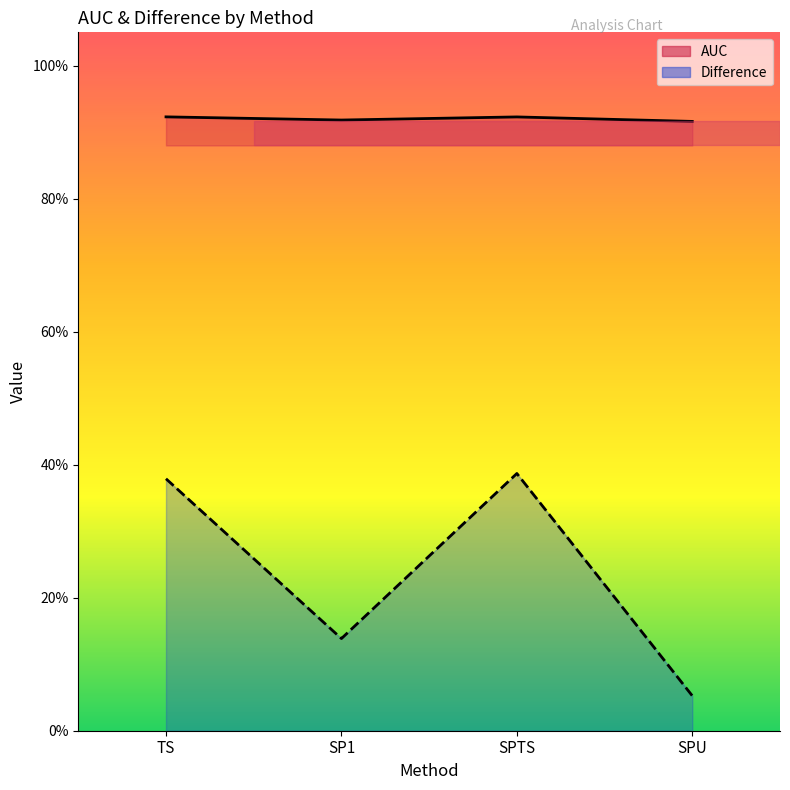

What is the total value across all series at SPTS?

1.3